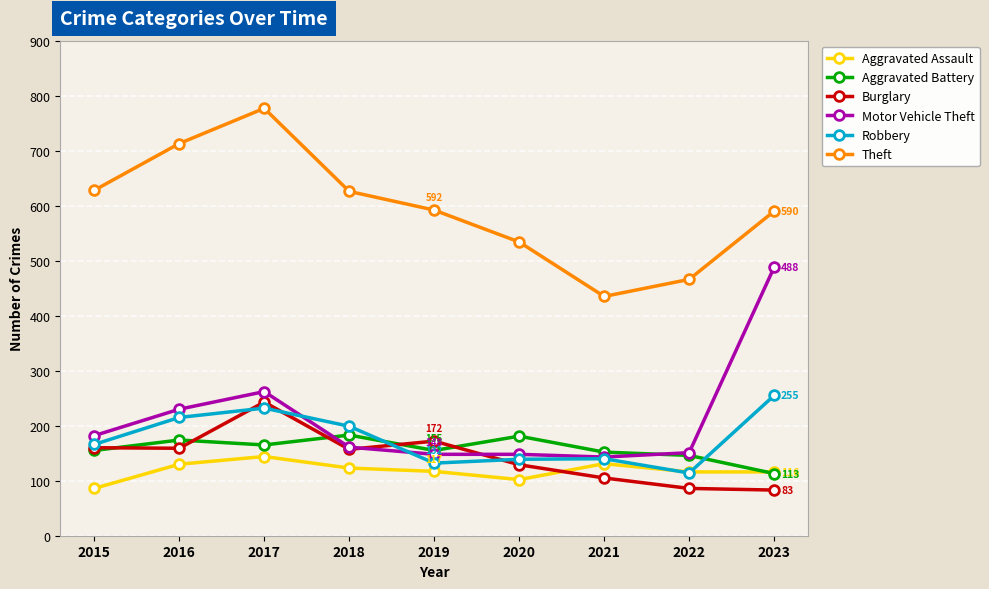

Does the chart have visible grid lines?

Yes